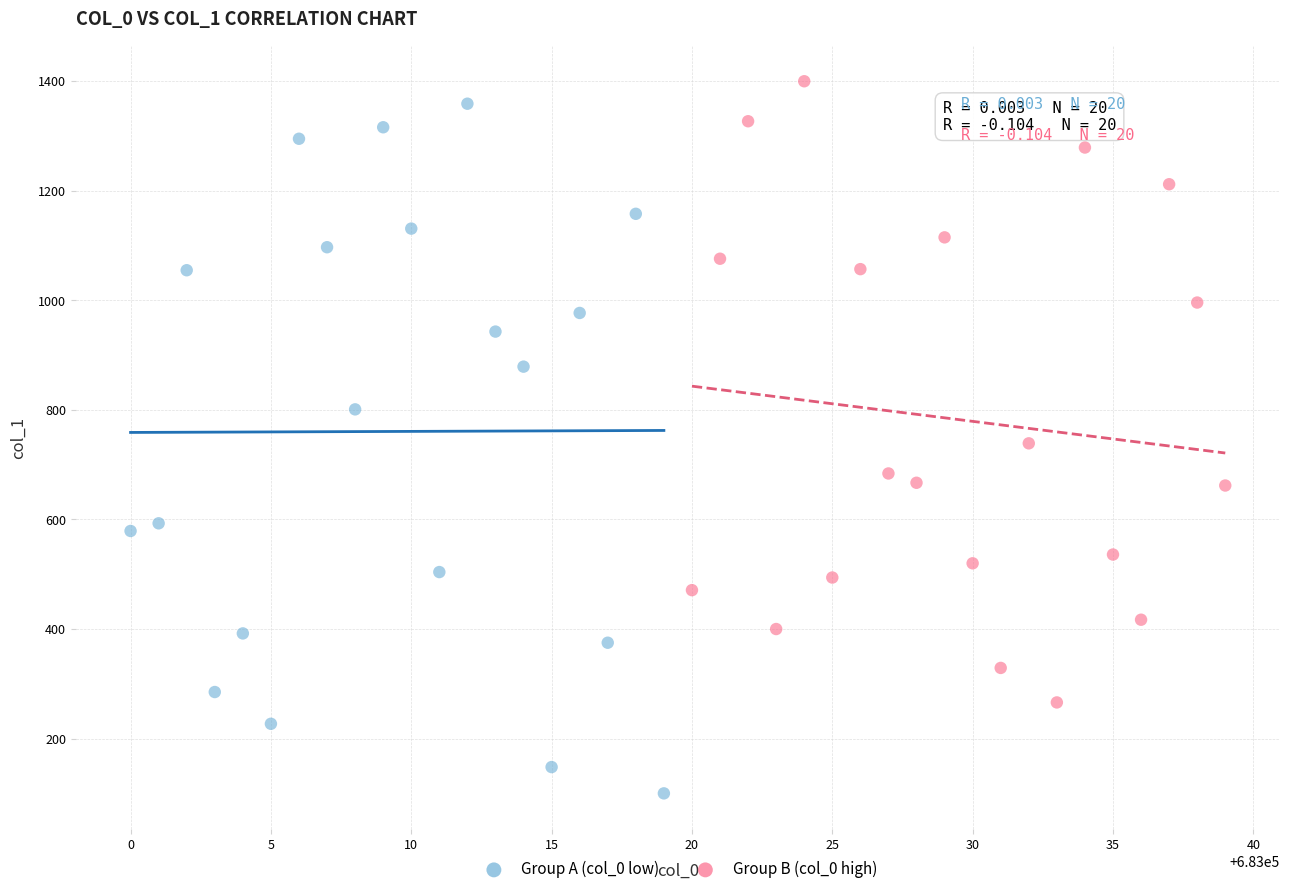

Which series reaches the maximum Y coordinate?

Group B (col_0 high)